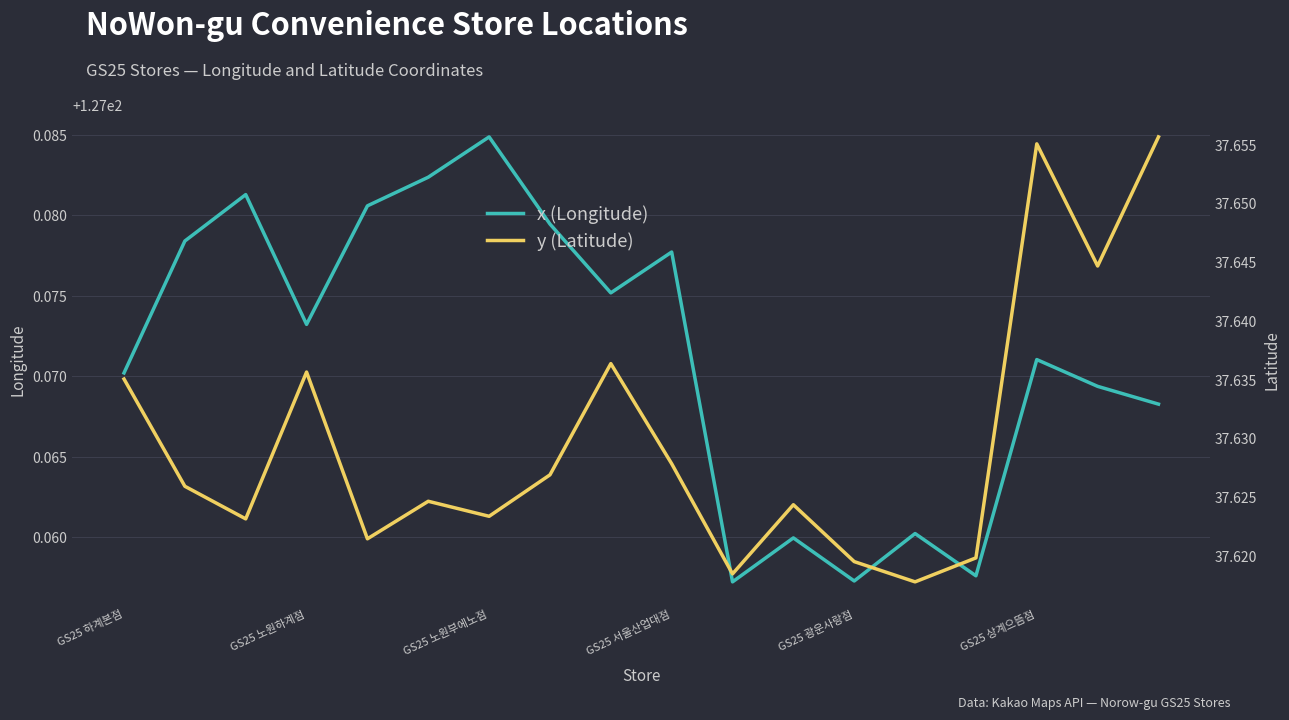

How many lines are shown in the chart?

2